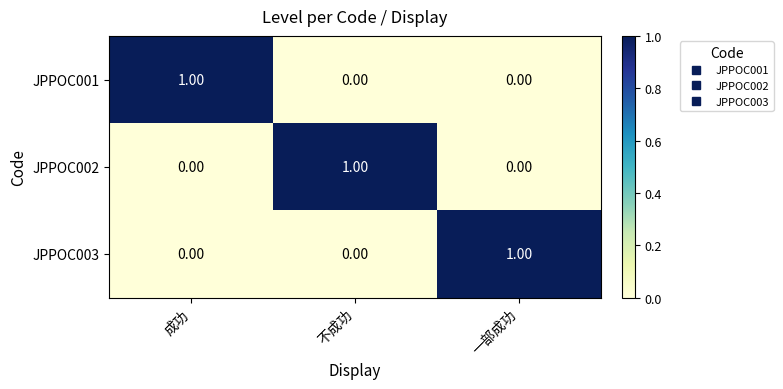

How many series are shown in this chart?

3